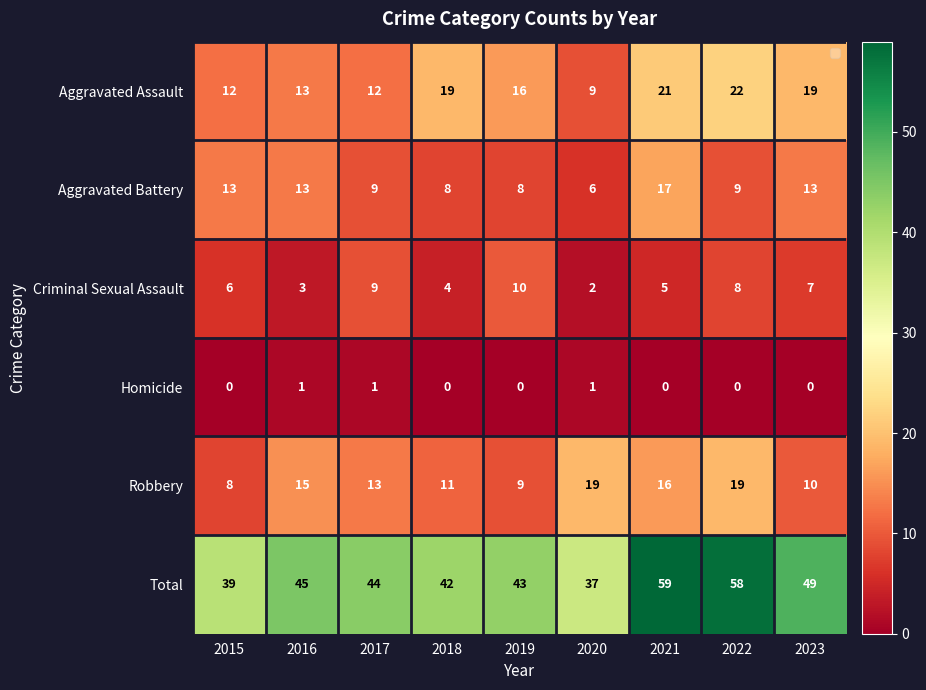

At which category is the sum across all series the highest?

2021